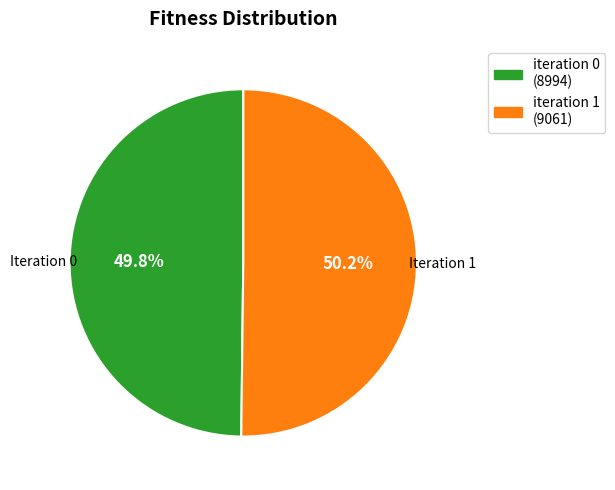

Count the number of slices in the pie.

2